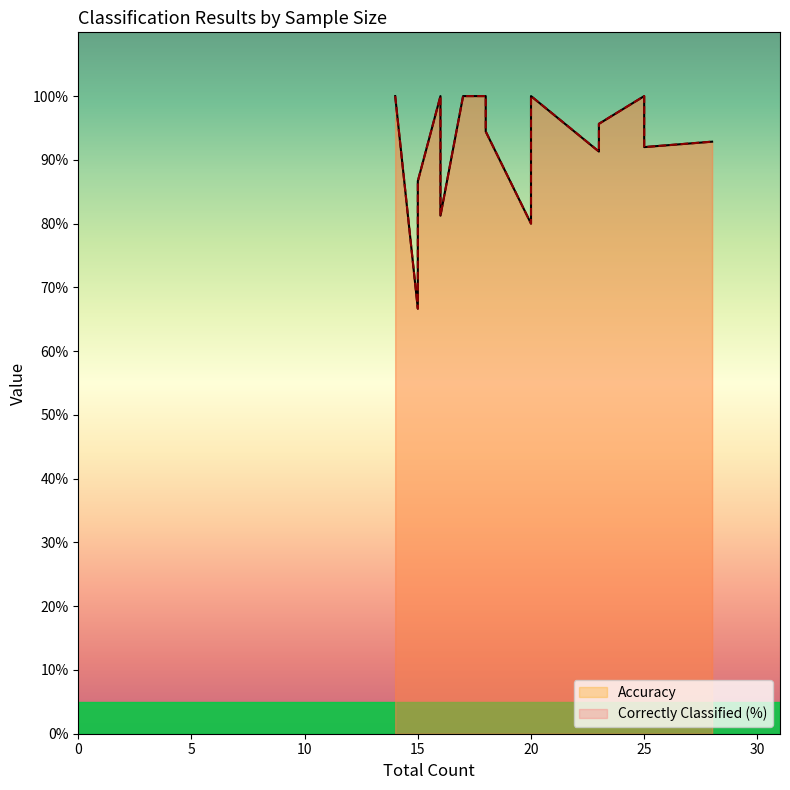

Which has a higher value, 15 or 23?

23